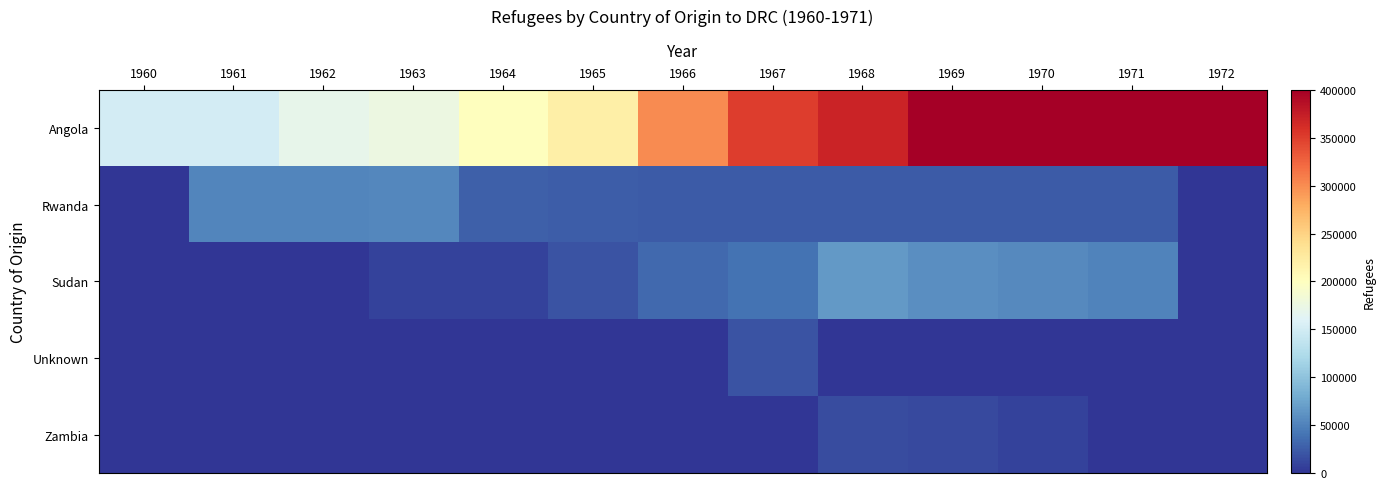

Rank the series by their maximum value, from highest to lowest.

Angola, Sudan, Rwanda, Unknown, Zambia